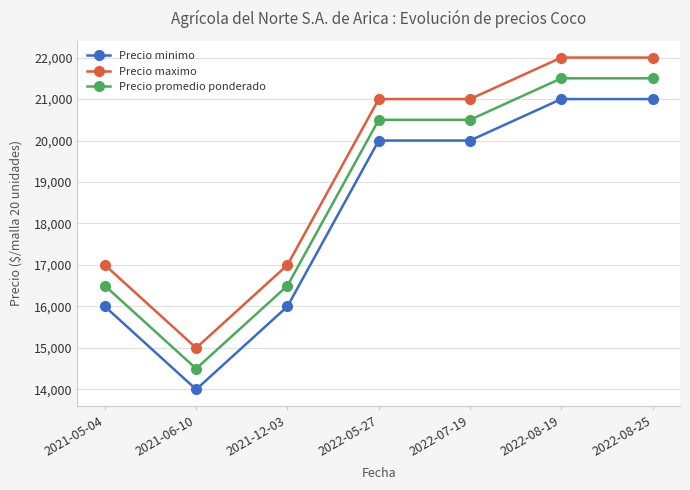

True or false: Precio minimo has a value of 8187 at 2021-12-03.

False